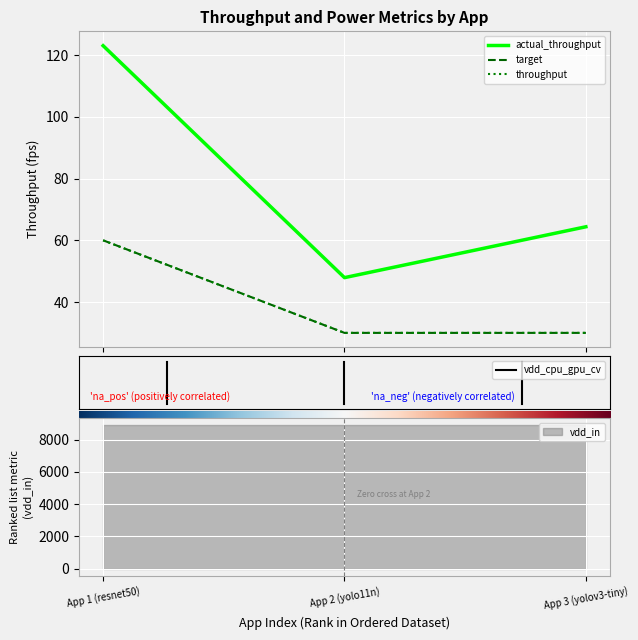

Reading right to left, extract all data points from this chart.

actual_throughput: App 3 (yolov3-tiny)=64.4	App 2 (yolo11n)=47.9	App 1 (resnet50)=123.0
target: App 3 (yolov3-tiny)=30.0	App 2 (yolo11n)=30.0	App 1 (resnet50)=60.0
throughput: App 3 (yolov3-tiny)=30.0	App 2 (yolo11n)=30.0	App 1 (resnet50)=60.0